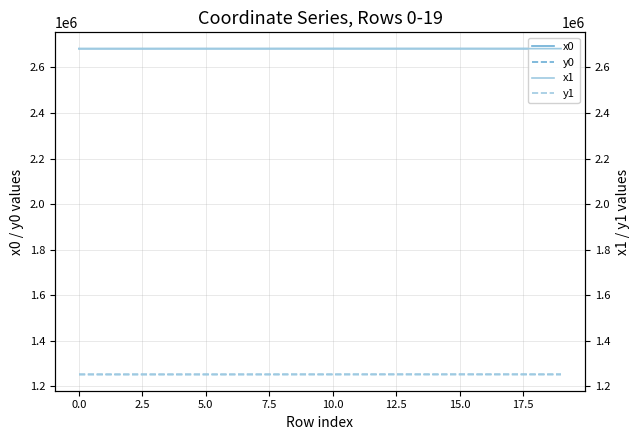

Reading left to right, transcribe all the data shown in this chart.

x0: 2682299.1	2682299.1	2682299.1	2682341.1	2682358.3	2682358.3	2682341.1	2682354.1	2682418.0	2682418.0	2682458.4	2682425.8	2682430.7	2682430.7	2682416.3	2682430.7	2682401.6	2682402.0	2682408.7	2682416.3
y0: 1252032.4	1252032.4	1252032.4	1252033.2	1252032.5	1252032.5	1252033.2	1252032.5	1252110.5	1252110.5	1252102.6	1252145.1	1252225.3	1252225.3	1252146.1	1252225.3	1252207.2	1252209.2	1252147.5	1252146.1
x1: 2682298.4	2682300.8	2682317.2	2682332.6	2682357.5	2682354.1	2682342.4	2682358.0	2682442.8	2682421.3	2682442.8	2682425.3	2682423.6	2682427.9	2682418.9	2682435.5	2682402.0	2682398.2	2682416.3	2682413.7
y1: 1252028.5	1252041.6	1252030.7	1252029.2	1252031.3	1252032.5	1252032.4	1252051.0	1252105.7	1252129.4	1252105.7	1252141.5	1252226.7	1252210.0	1252160.4	1252251.6	1252209.2	1252214.7	1252146.1	1252131.7